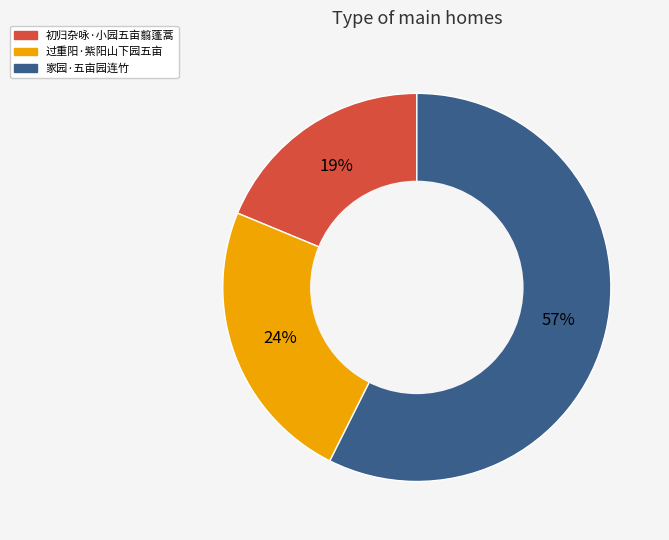

What is the ratio of the value at 过重阳·紫阳山下园五亩 to the value at 初归杂咏·小园五亩翦蓬蒿?

1.3